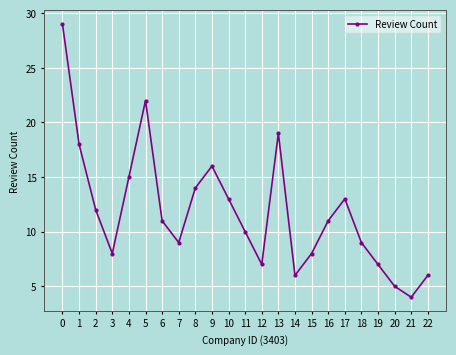

True or false: the data shows 3 at 3.

False